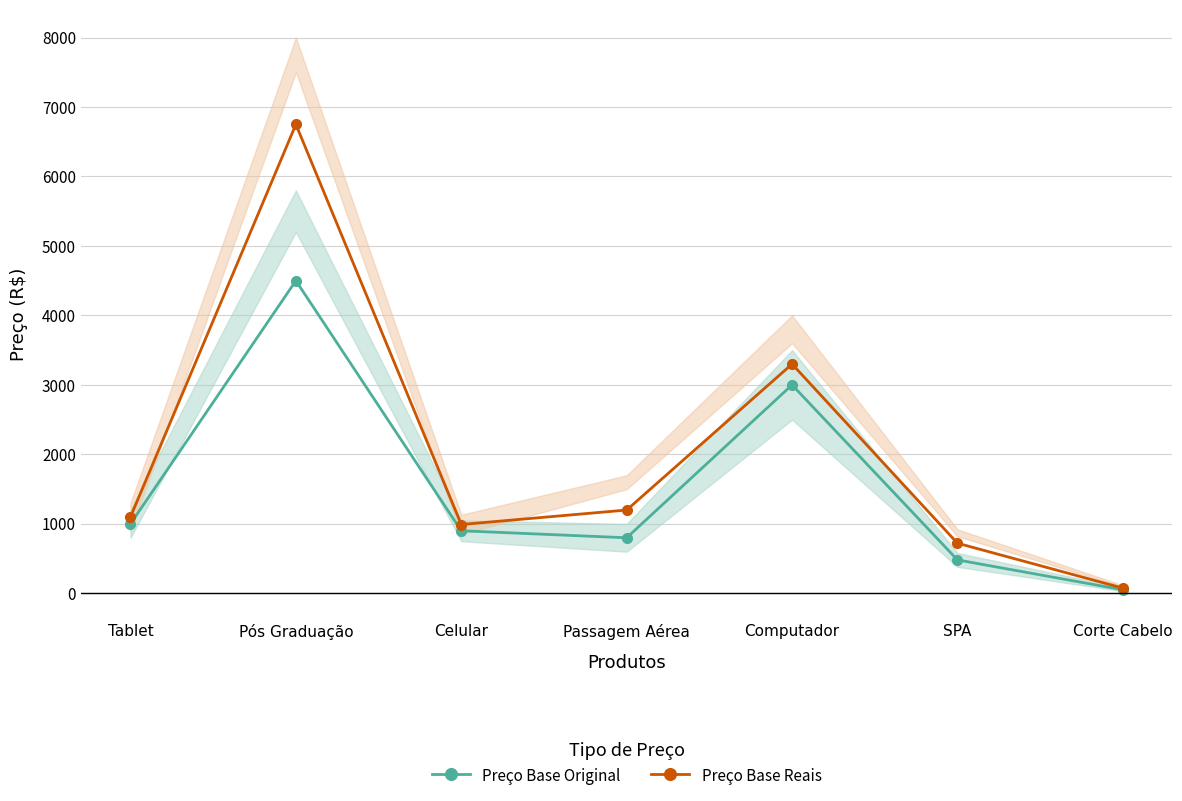

What is the minimum value for Preço Base Original?

50.0